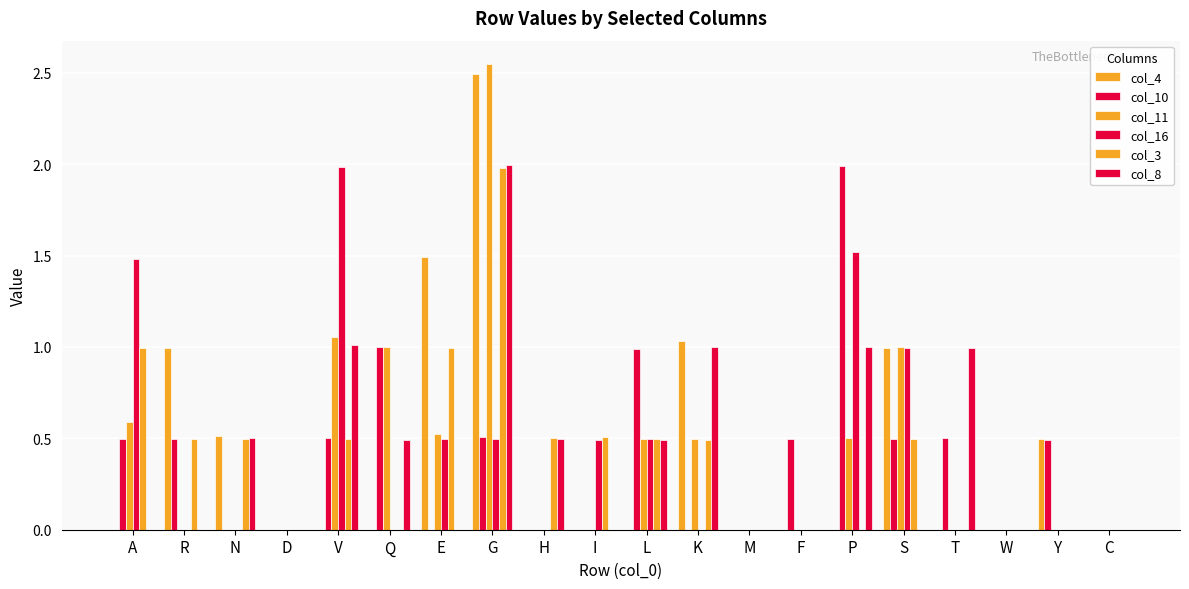

How many categories are shown in the chart?

20